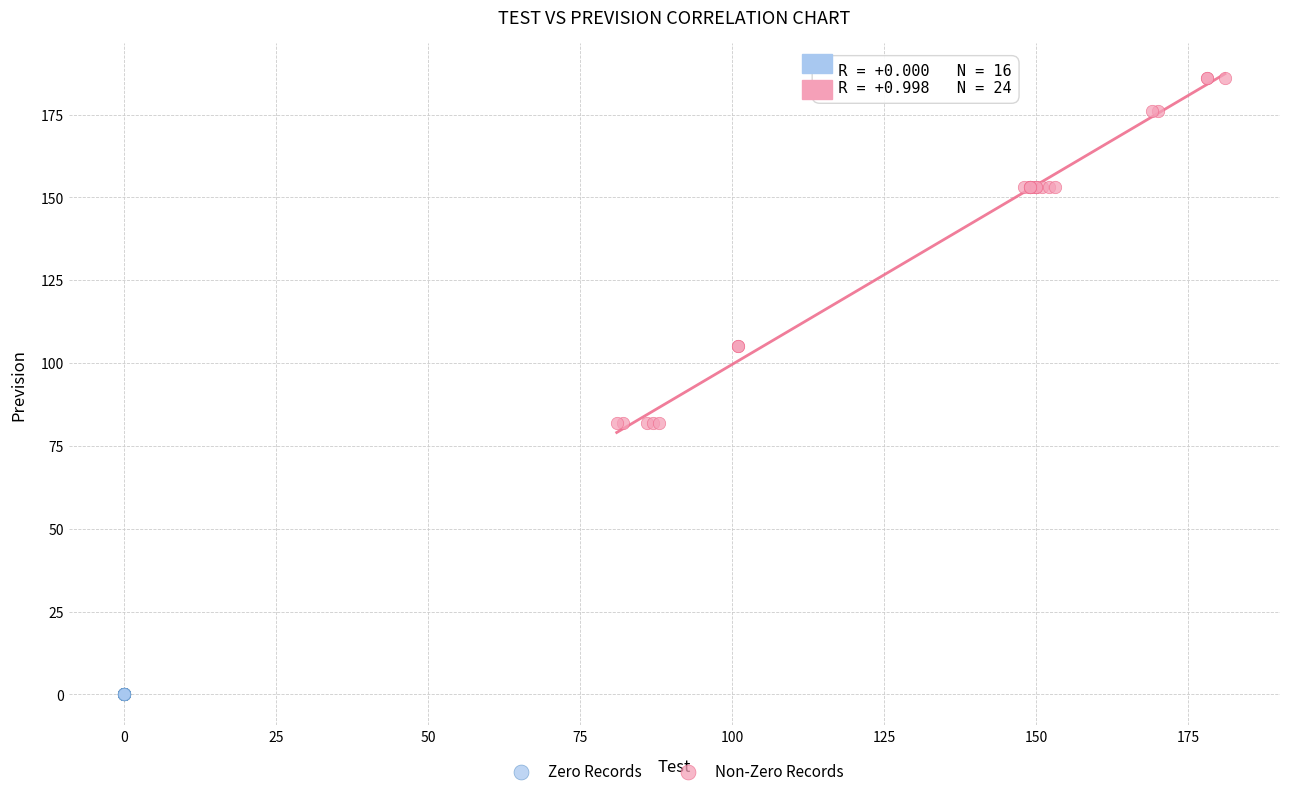

Which series reaches the minimum Y coordinate?

Zero Records